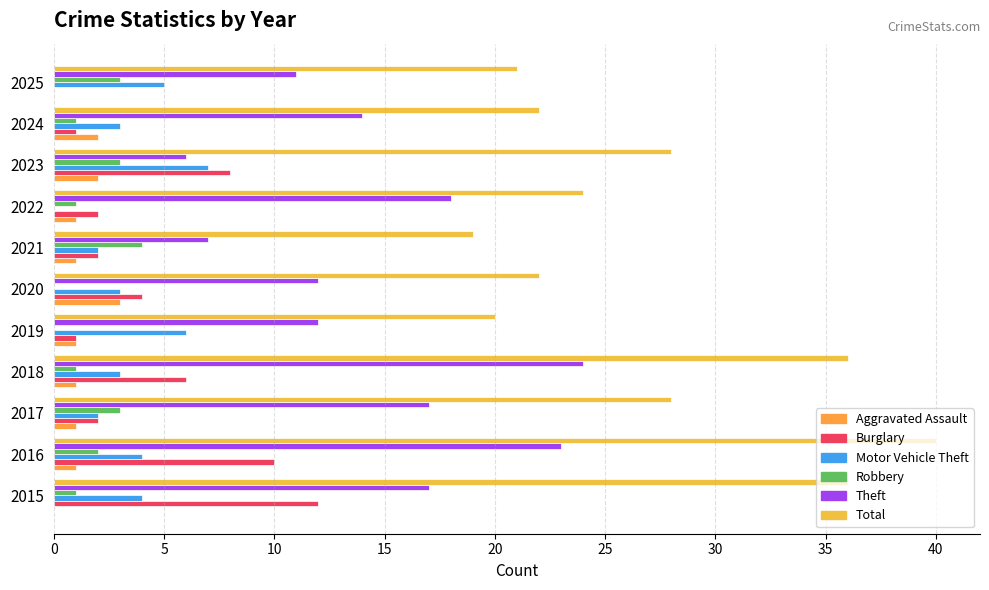

At which label is Theft closest to 15?

2024